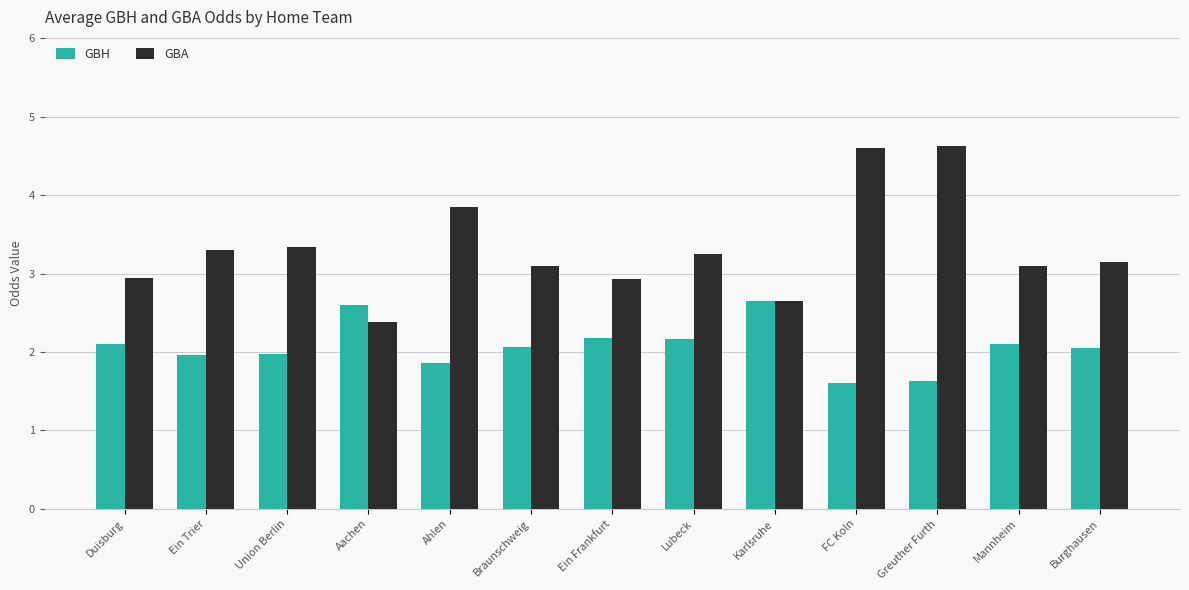

List the series in order of their peak value, lowest first.

GBH, GBA